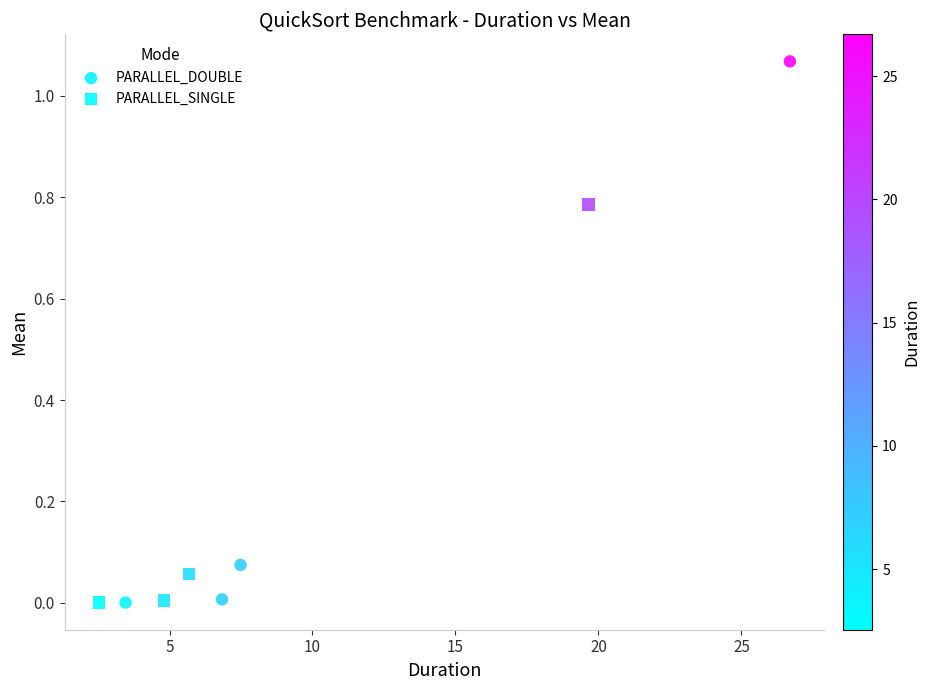

Which series has the largest Y range (max minus min)?

PARALLEL_DOUBLE